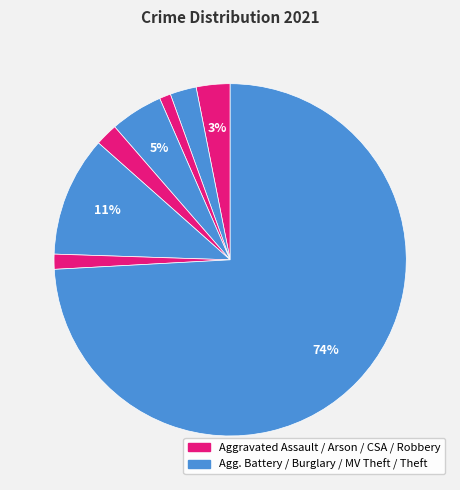

Count the number of slices in the pie.

8